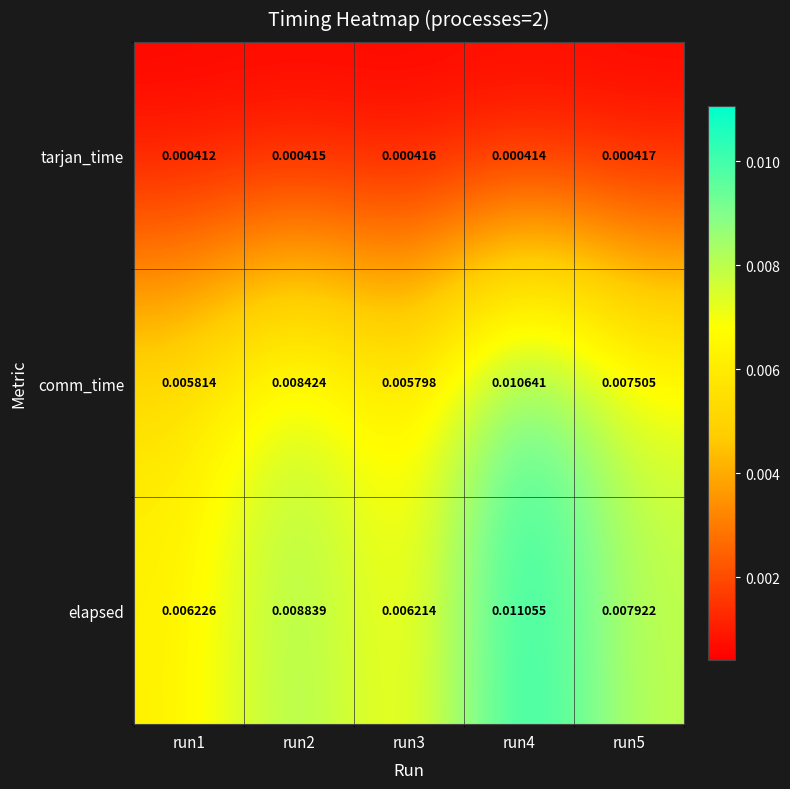

At which category is the sum across all series the highest?

run4